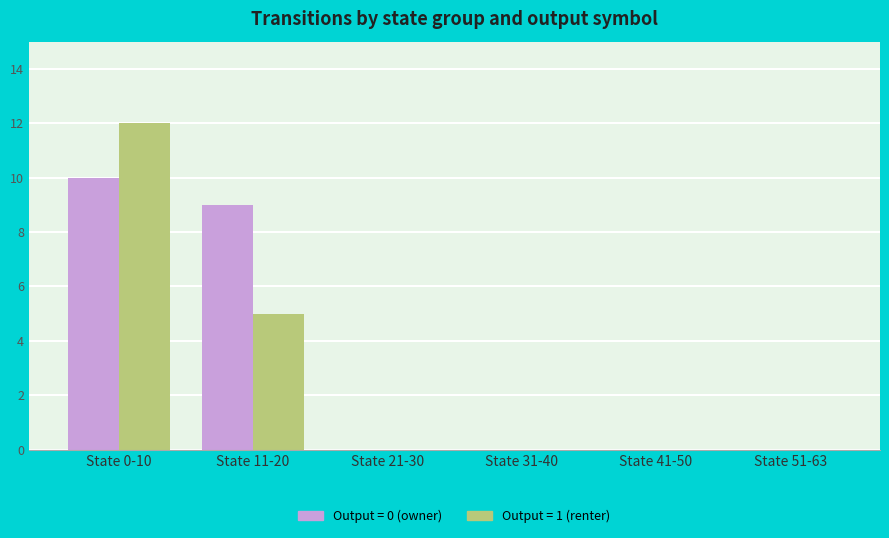

Which category has the highest value in the Output = 0 (owner) series?

State 0-10